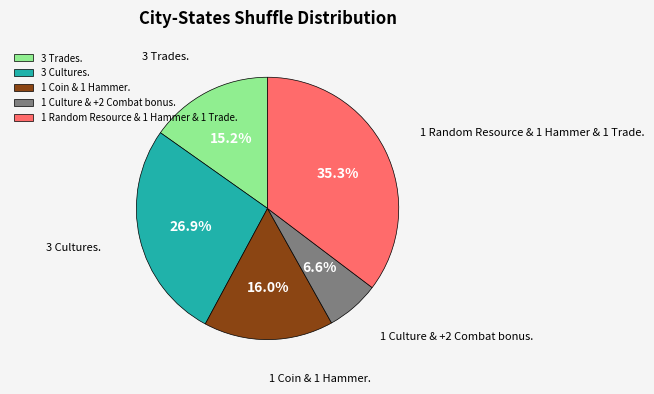

To the nearest percent, what percentage of the pie is 3 Trades.?

15%